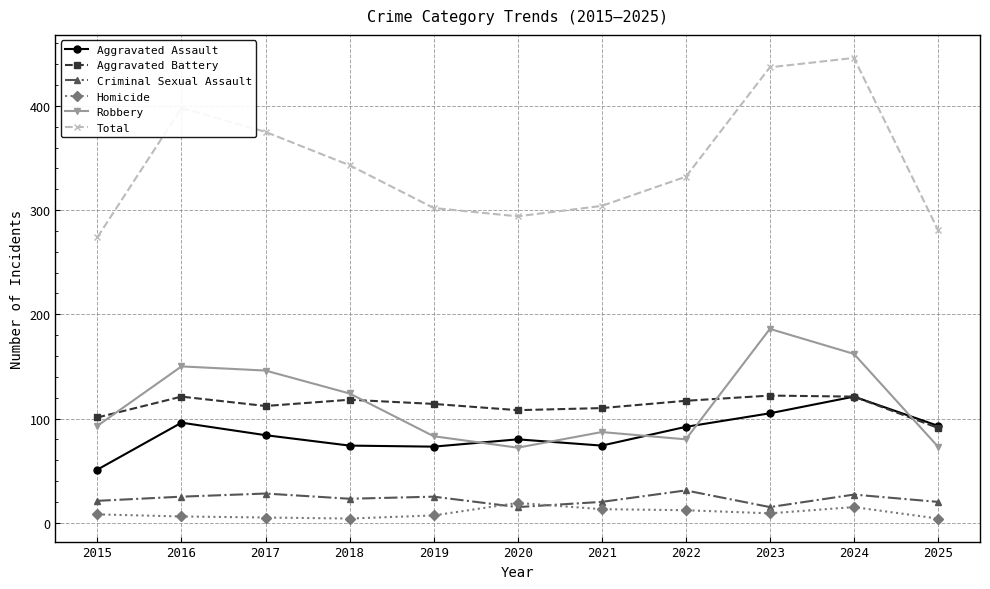

Which series has the largest range (max minus min)?

Total